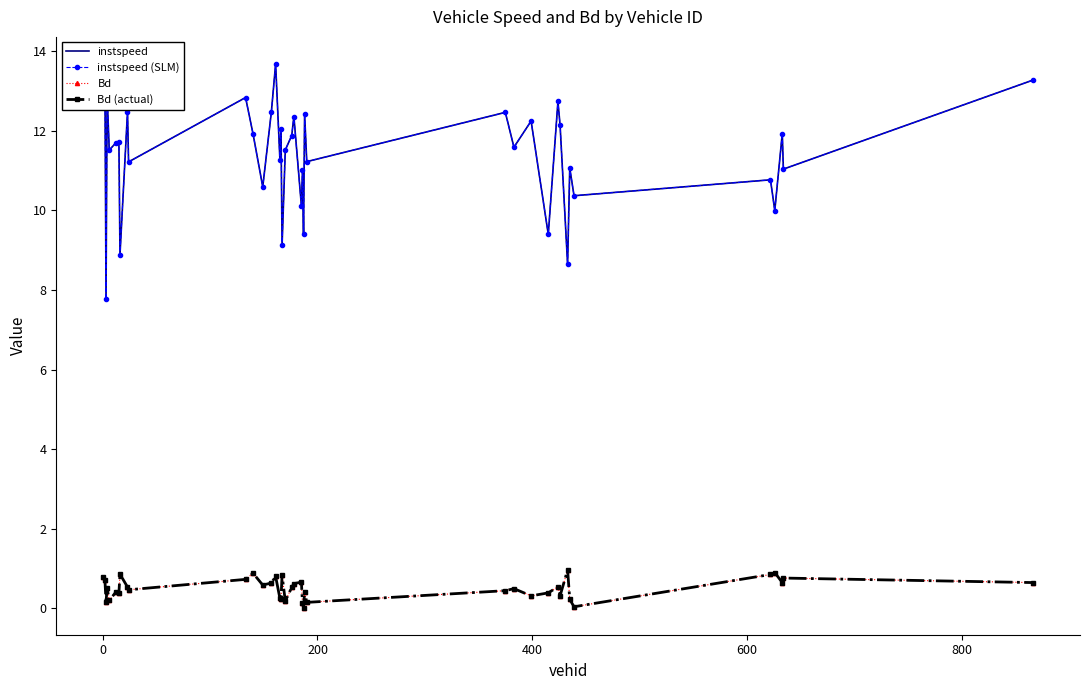

True or false: instspeed (SLM) and Bd (actual) intersect in this chart.

False